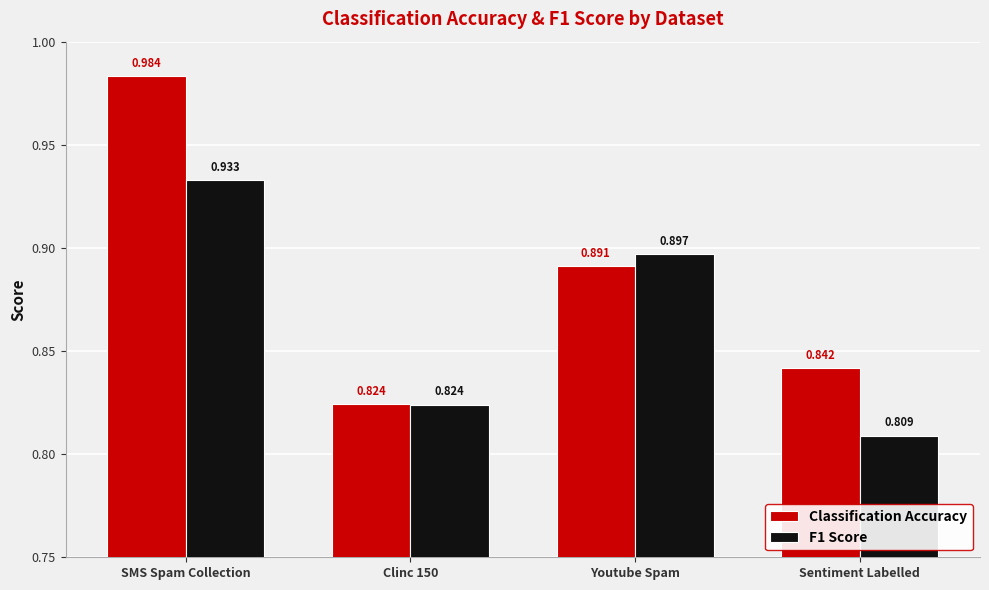

Which series has the largest total across all categories?

Classification Accuracy